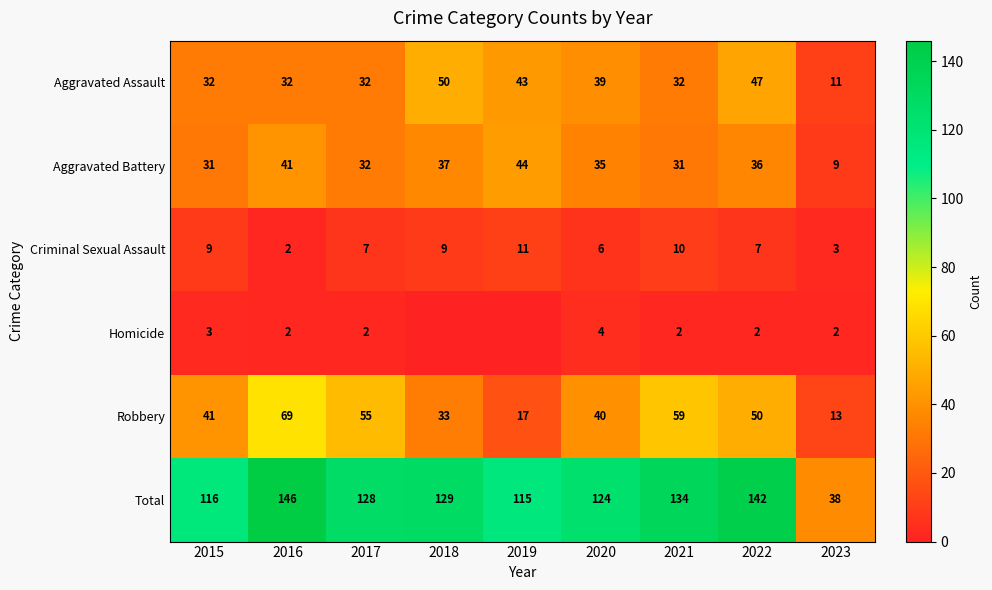

What is the spread (max minus min) of values at 2015?

113